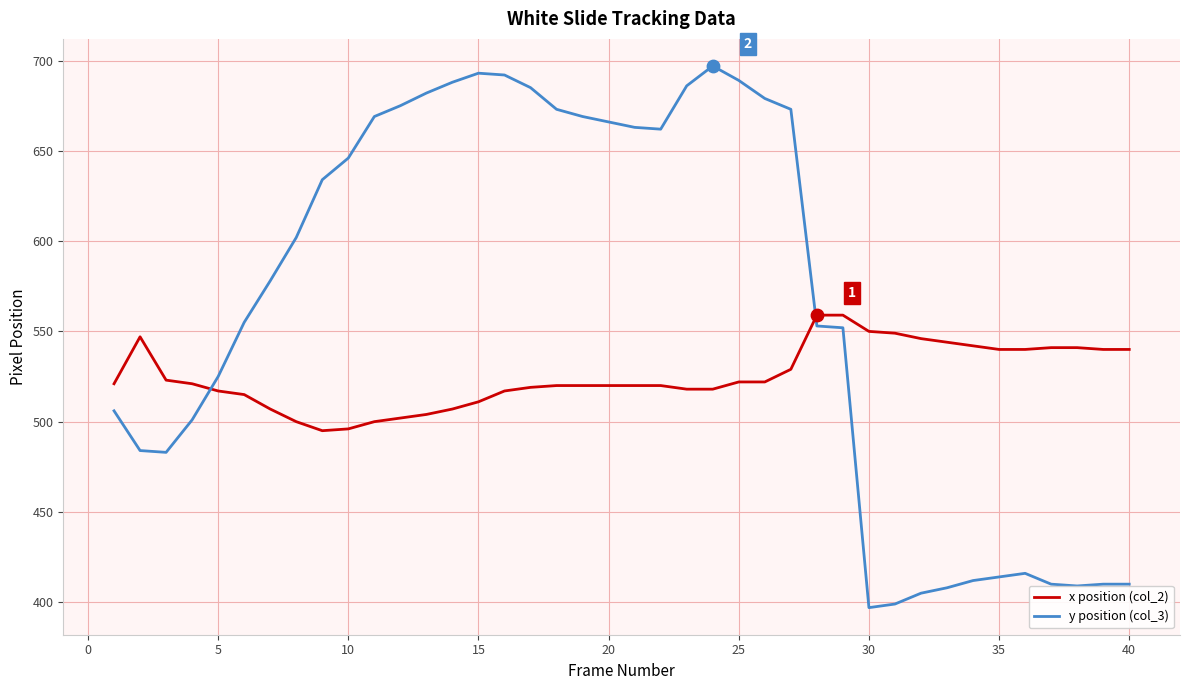

Which series has the largest range (max minus min)?

y position (col_3)